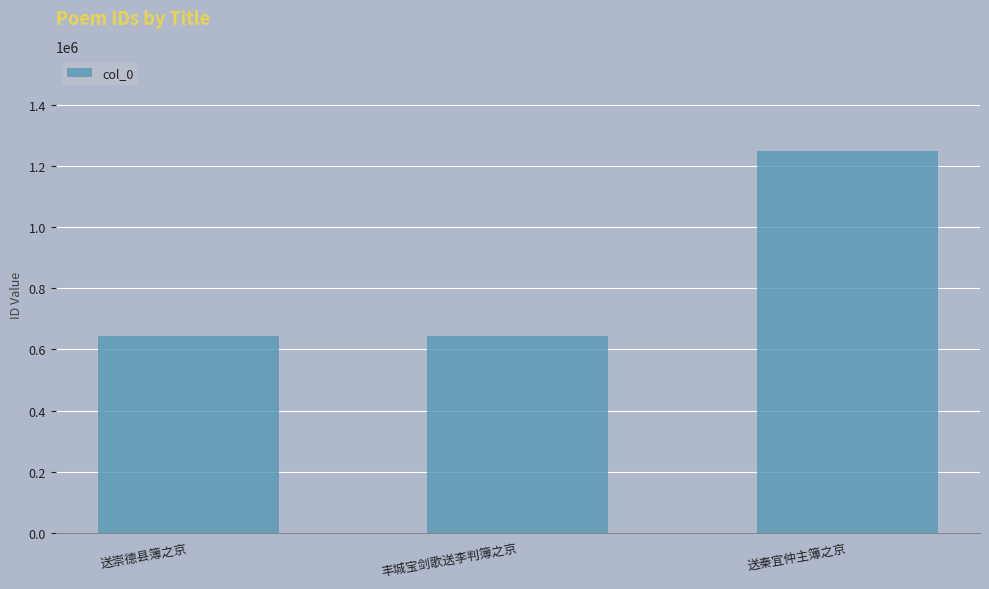

What is the value of the 3rd bar from the left?

1249758